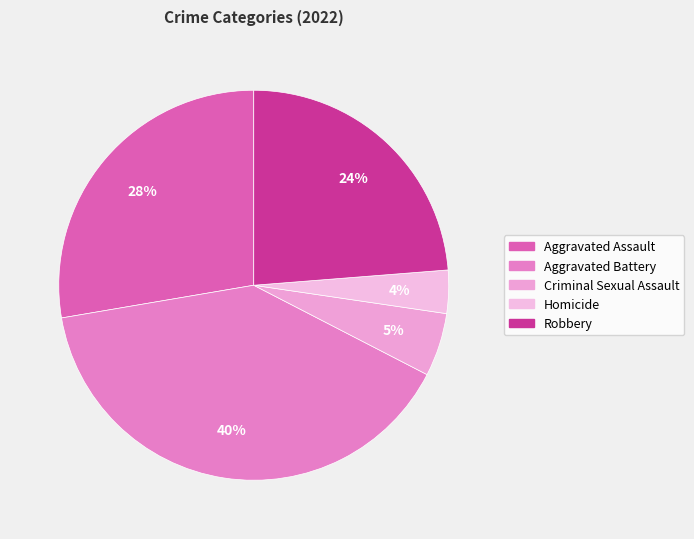

To the nearest percent, what is the difference between the largest and smallest slice percentages?

36%